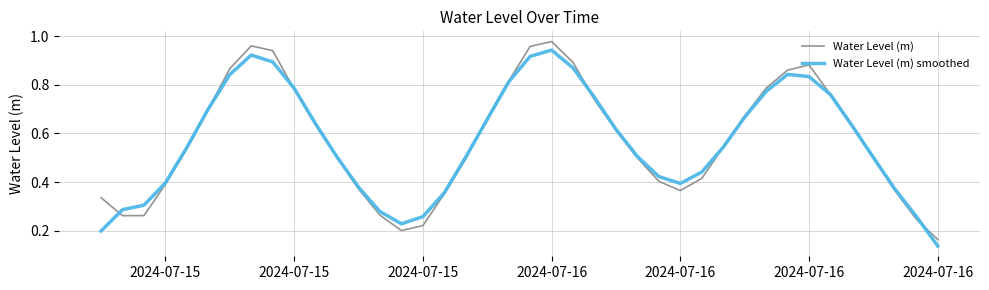

How many lines are shown in the chart?

2